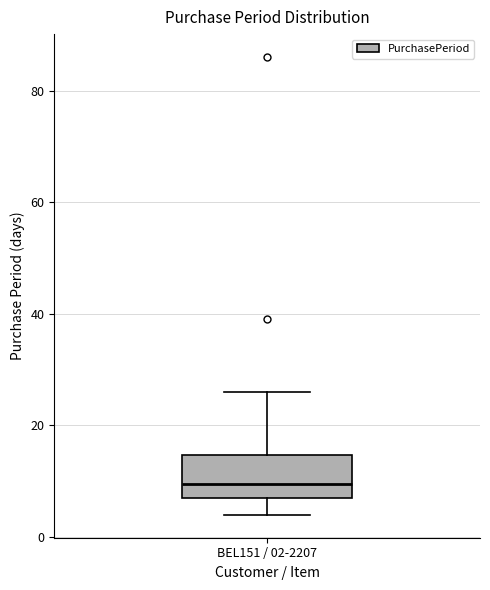

Where does the median line of the box for BEL151 / 02-2207 sit on the y-axis? The values are not printed on the chart, so give them approximately, as read against the axis.

10